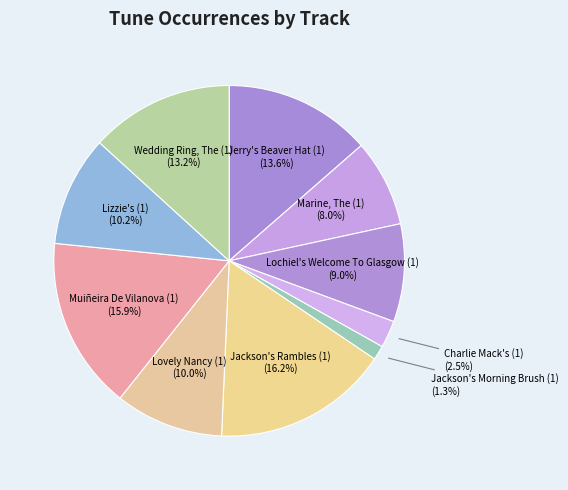

Rank the categories by value from highest to lowest.

Jackson's Rambles (1), Muiñeira De Vilanova (1), Jerry's Beaver Hat (1), Wedding Ring, The (1), Lizzie's (1), Lovely Nancy (1), Lochiel's Welcome To Glasgow (1), Marine, The (1), Charlie Mack's (1), Jackson's Morning Brush (1)